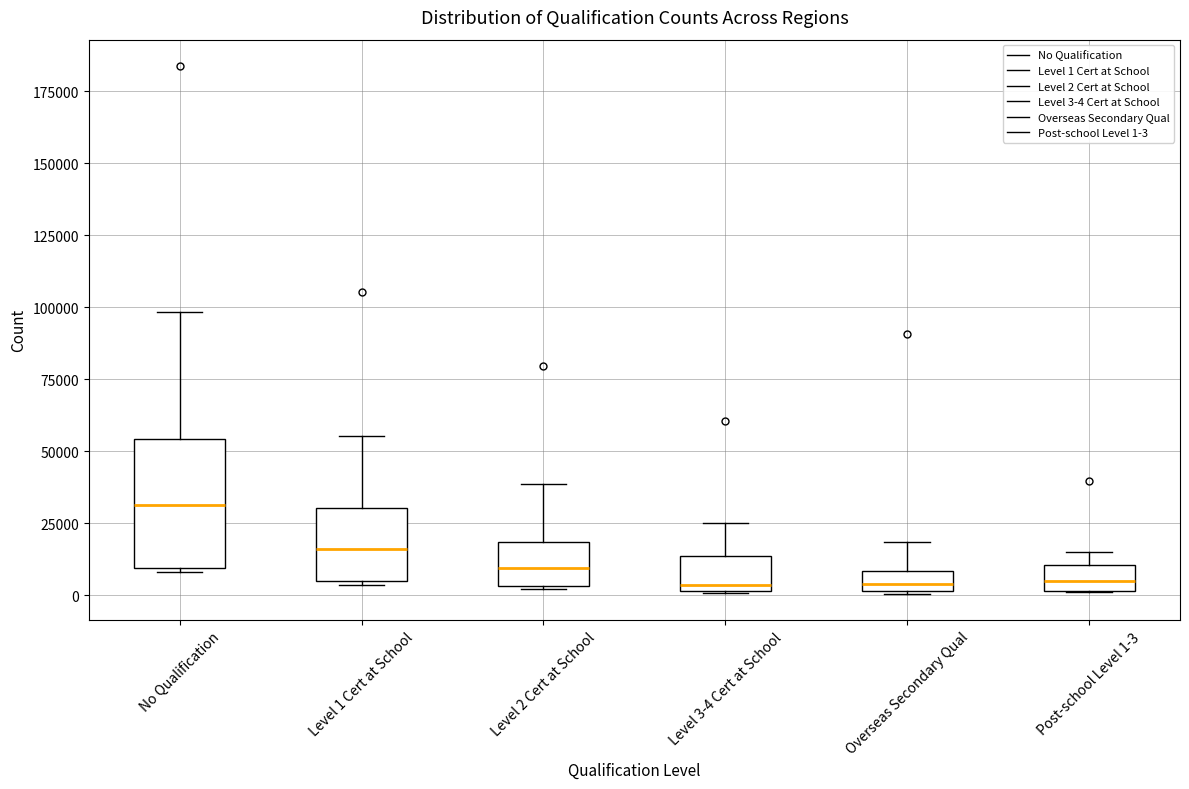

Where does the median line of the box for No Qualification sit on the y-axis? The values are not printed on the chart, so give them approximately, as read against the axis.

30000